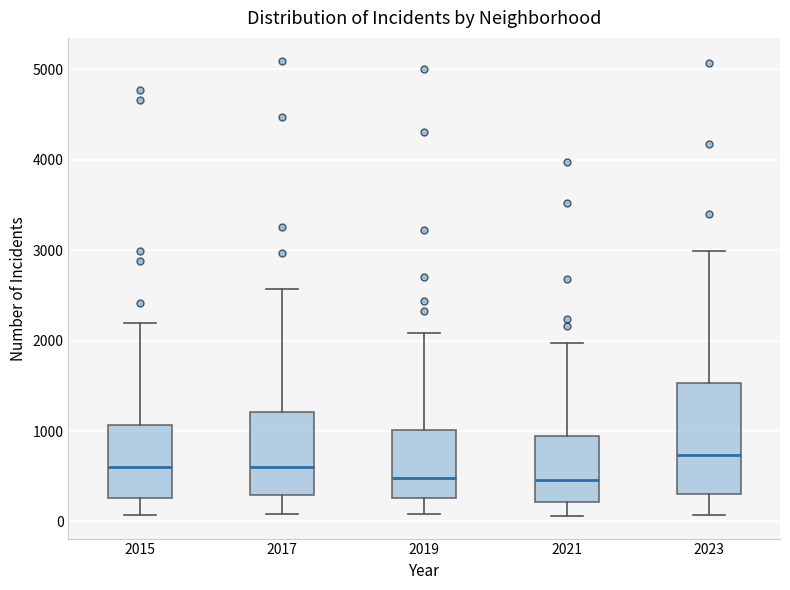

Which box has the highest median line?

2023